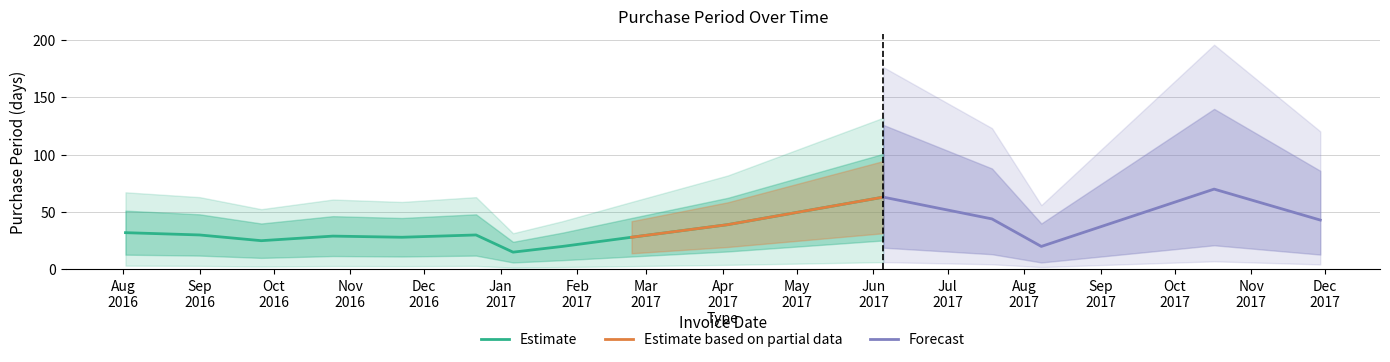

Where is the data nearest to the value 42?

2017-11-29